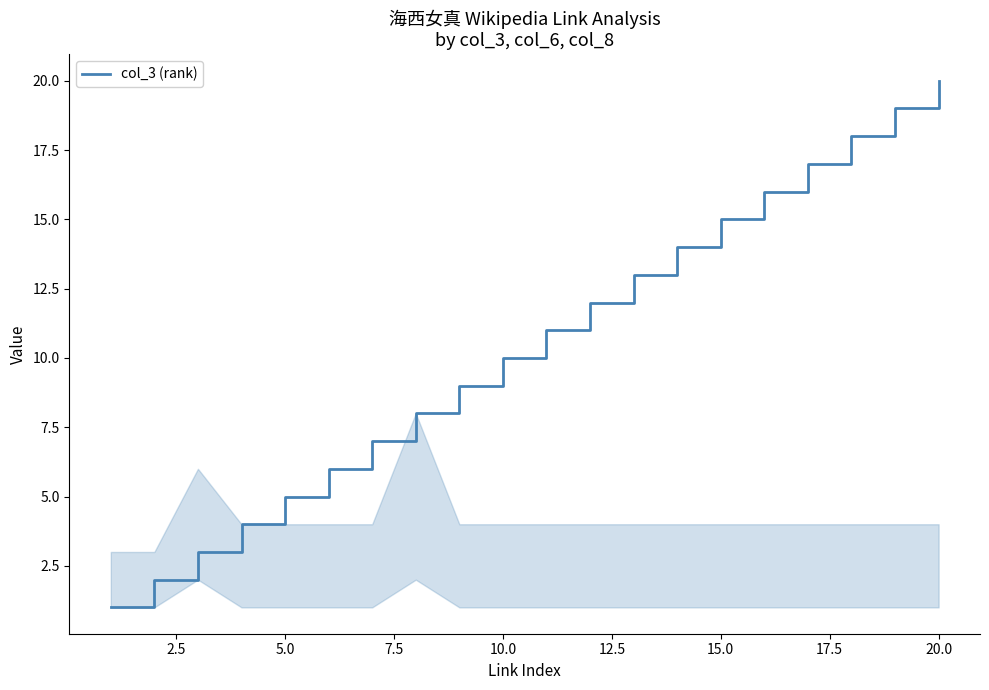

Is this an area chart (filled region under the line)?

Yes